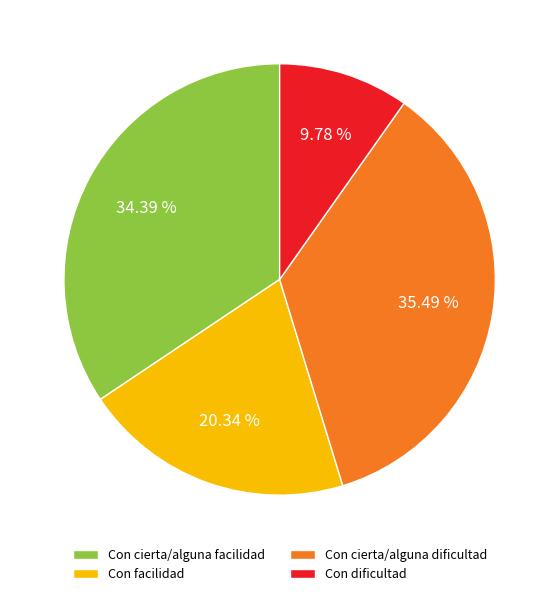

To the nearest percent, what is the difference between the largest and smallest slice percentages?

26%